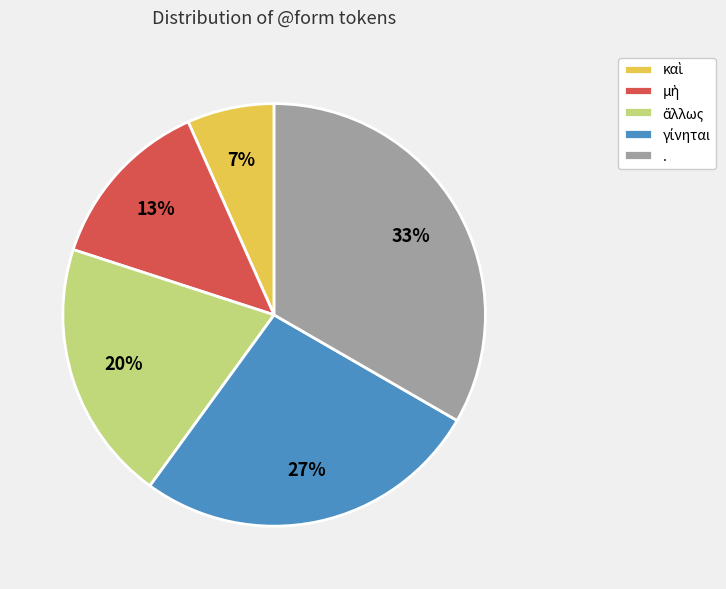

Is there any slice that represents more than half of the pie?

No